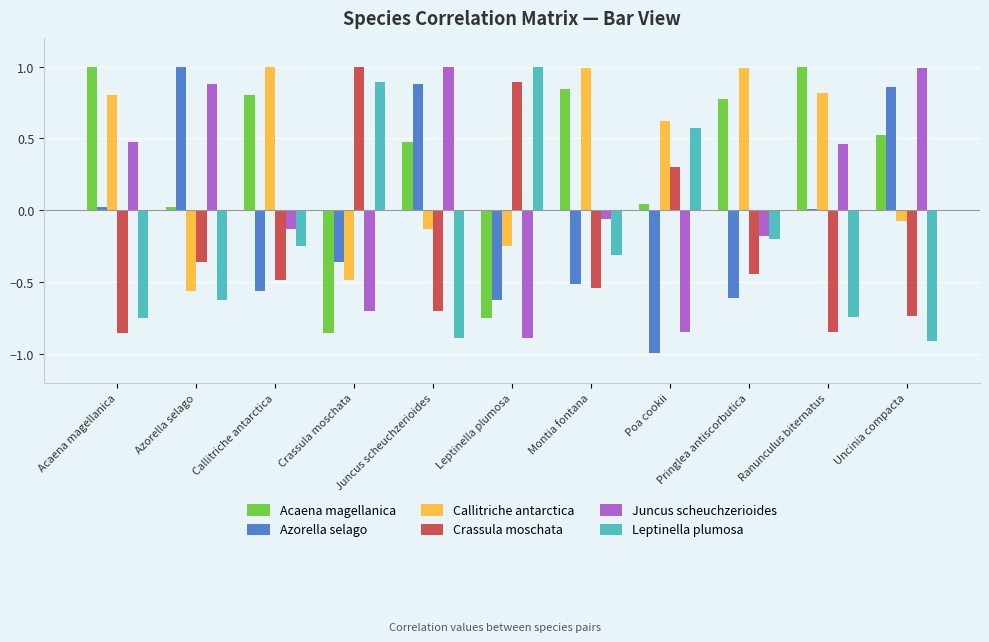

What is the label of the 9th bar from the left?

Pringlea antiscorbutica